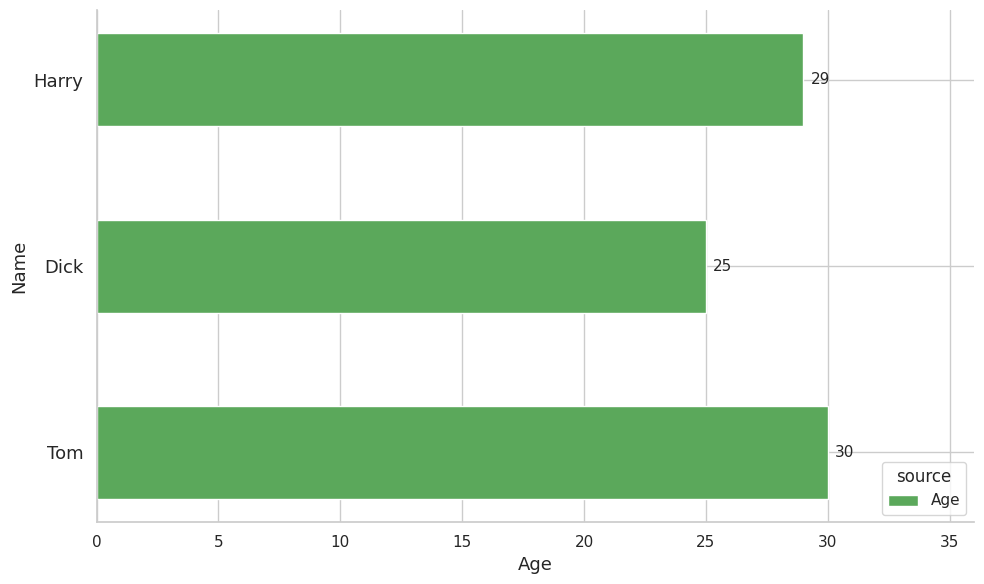

List the labels in order of value, smallest first.

Dick, Harry, Tom